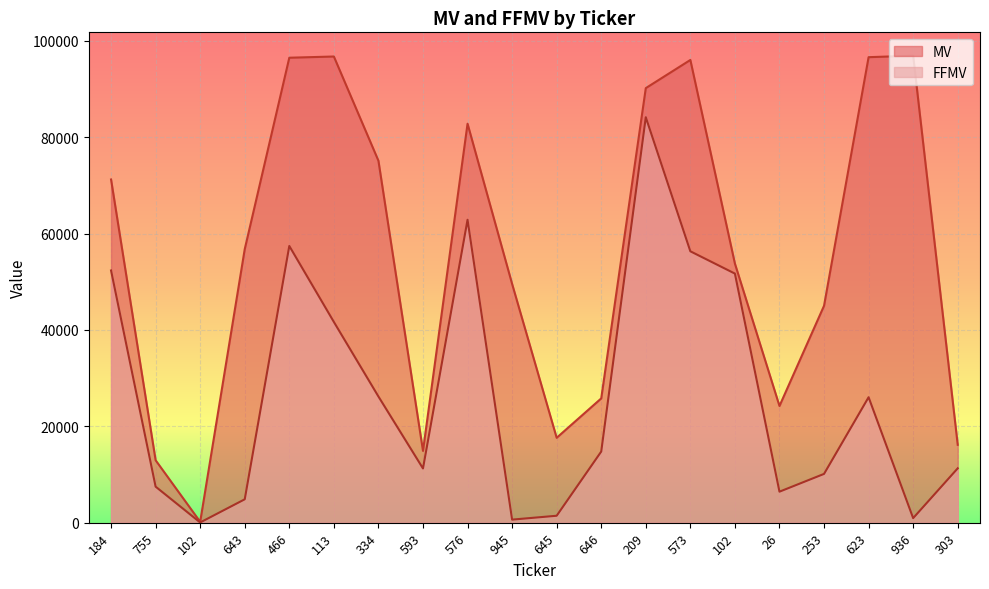

What is the minimum value for MV?

180